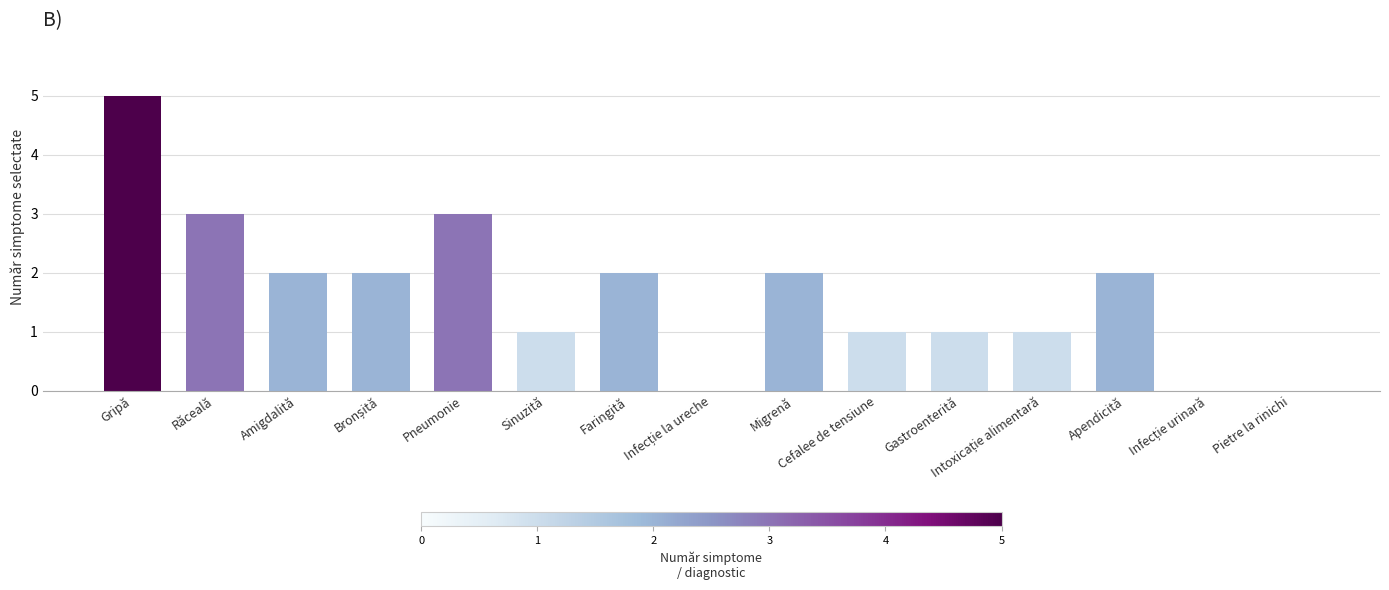

Is it true that the value at Răceală is 3?

True